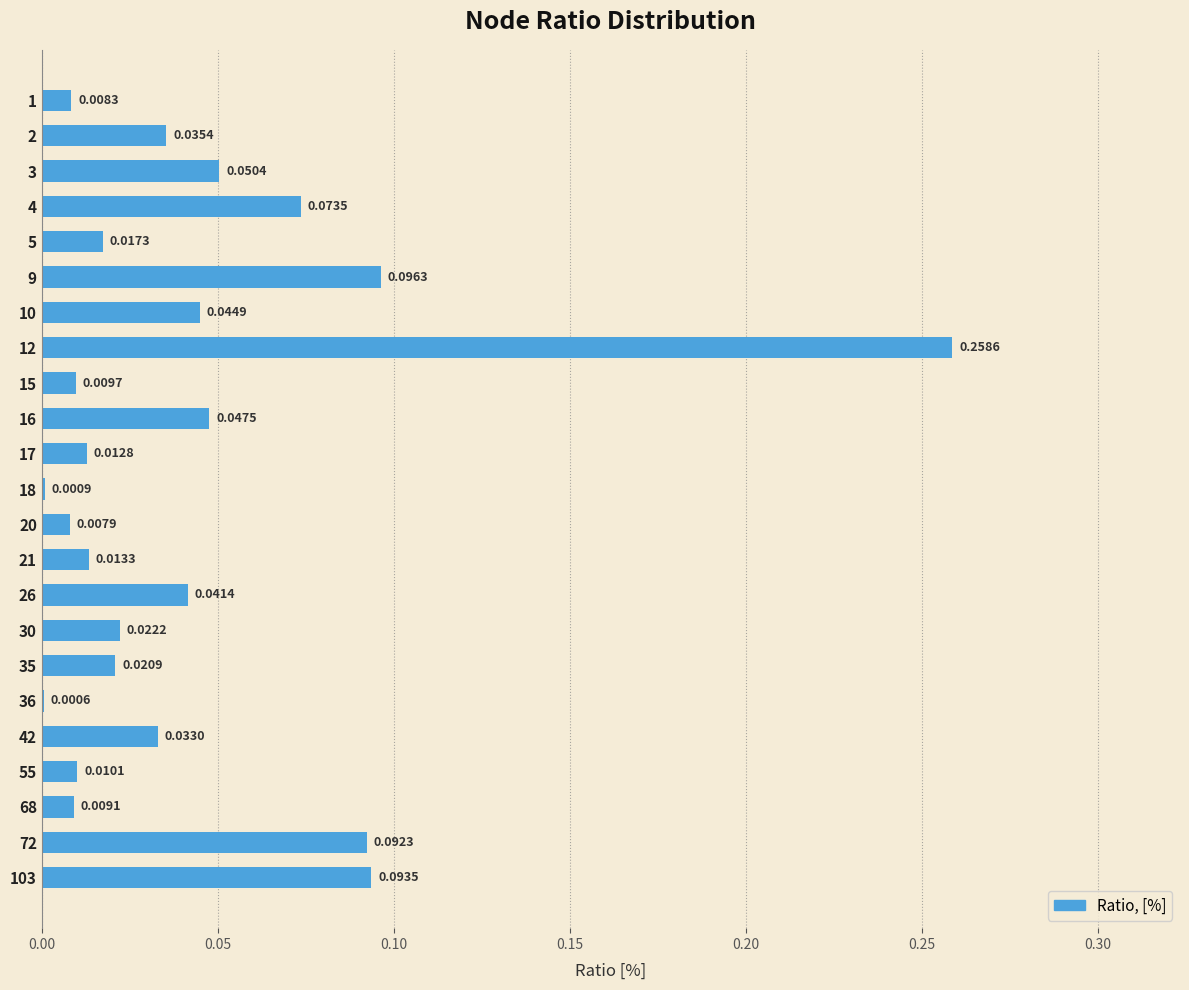

Are the bars grouped side by side (vs. stacked)?

No